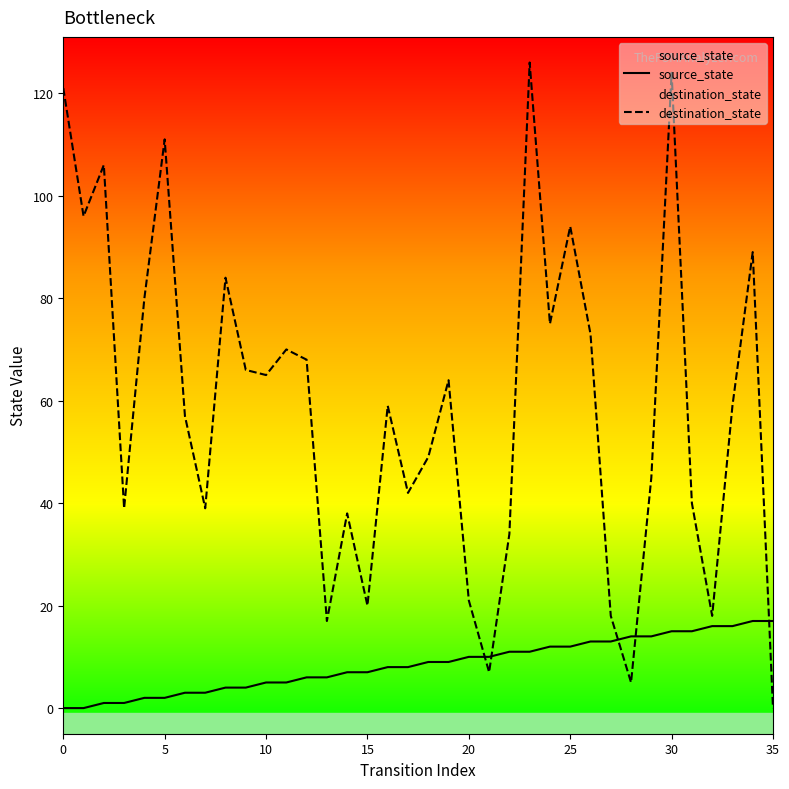

At which category is the sum across all series the highest?

30